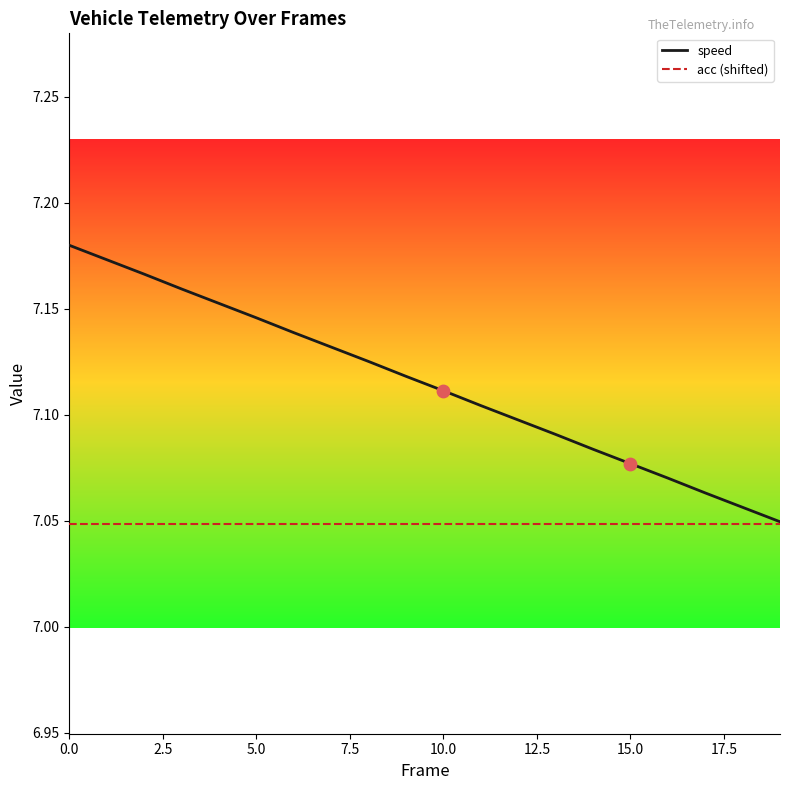

Which series has the largest total across all categories?

speed